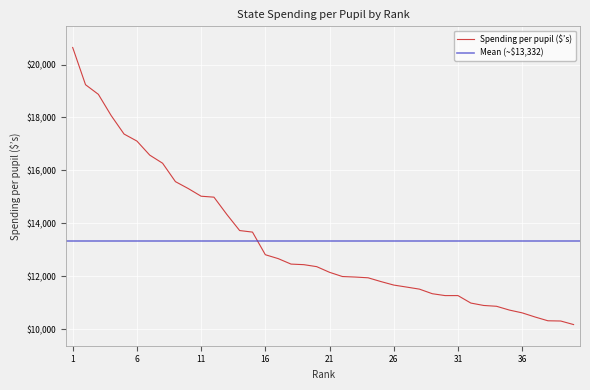

Reading left to right, list all the values displayed in this chart.

1=20645	2=19238	3=18874	4=18069	5=17373	6=17108	7=16576	8=16270	9=15574	10=15312	11=15023	12=14987	13=14335	14=13725	15=13666	16=12811	17=12664	18=12457	19=12435	20=12360	21=12146	22=11987	23=11967	24=11939	25=11796	26=11664	27=11588	28=11510	29=11337	30=11266	31=11266	32=10984	33=10893	34=10862	35=10719	36=10613	37=10457	38=10314	39=10305	40=10171